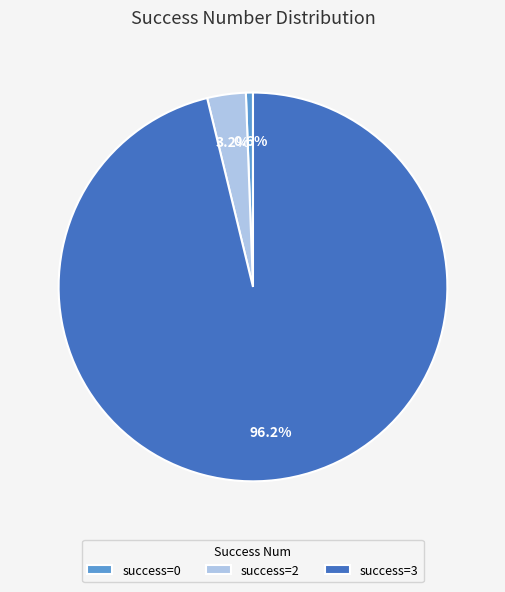

What is the smallest slice in the pie chart?

success=0